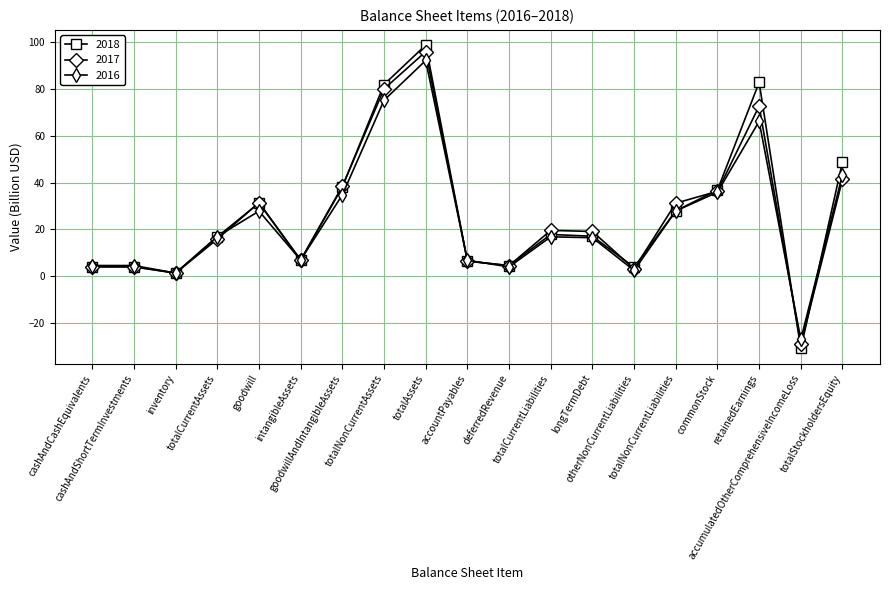

What is the maximum value for 2017?

95.8